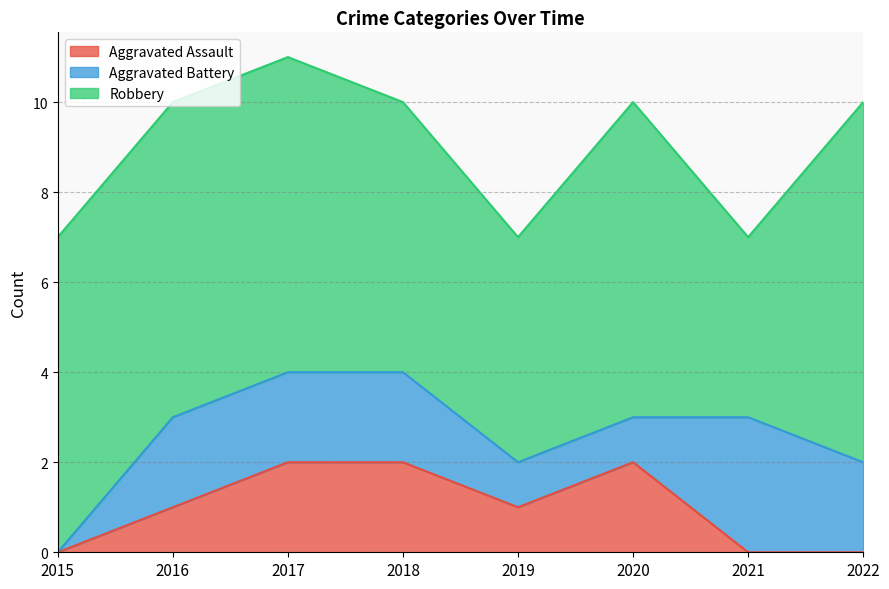

Where is Aggravated Assault nearest to the value 1?

2016